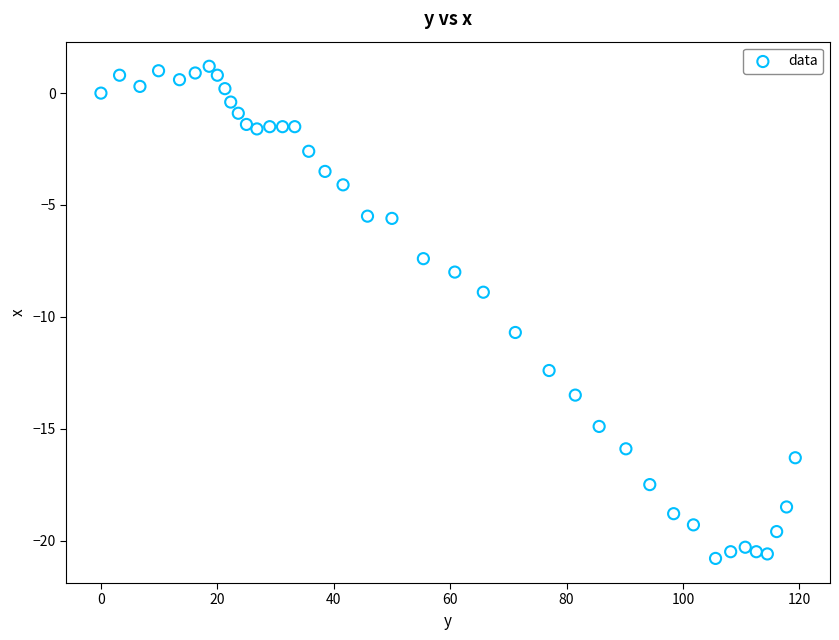

What is the range of X values (max minus min)?

119.3